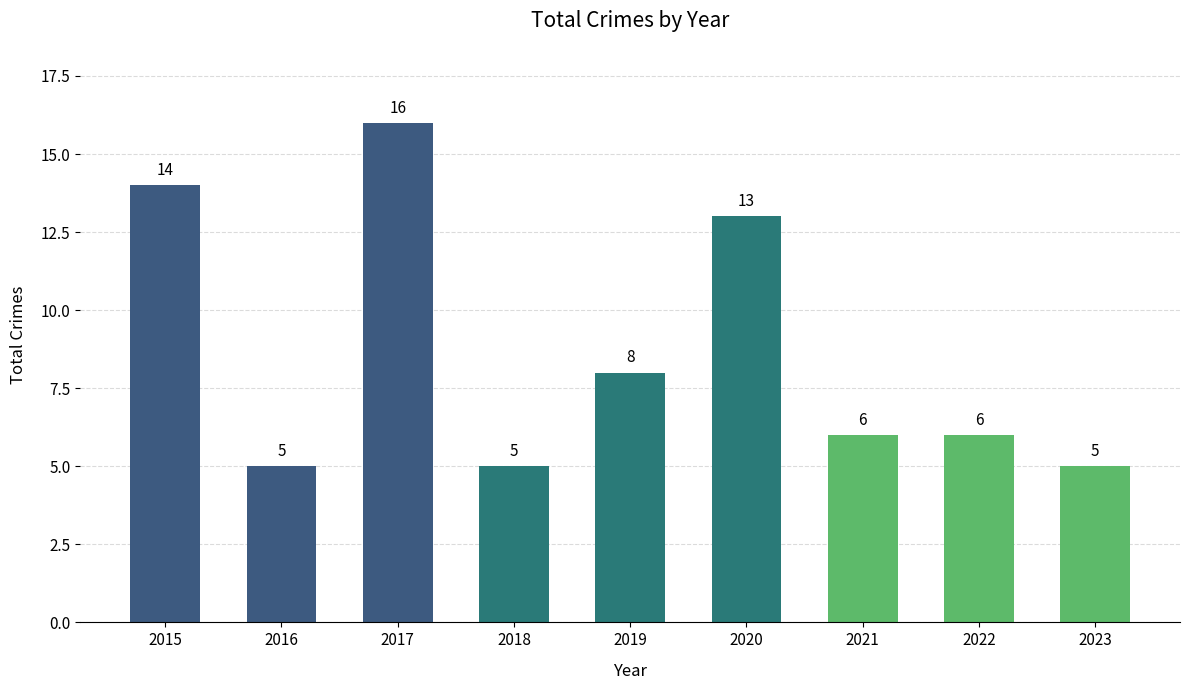

Count the number of categories in the chart.

9